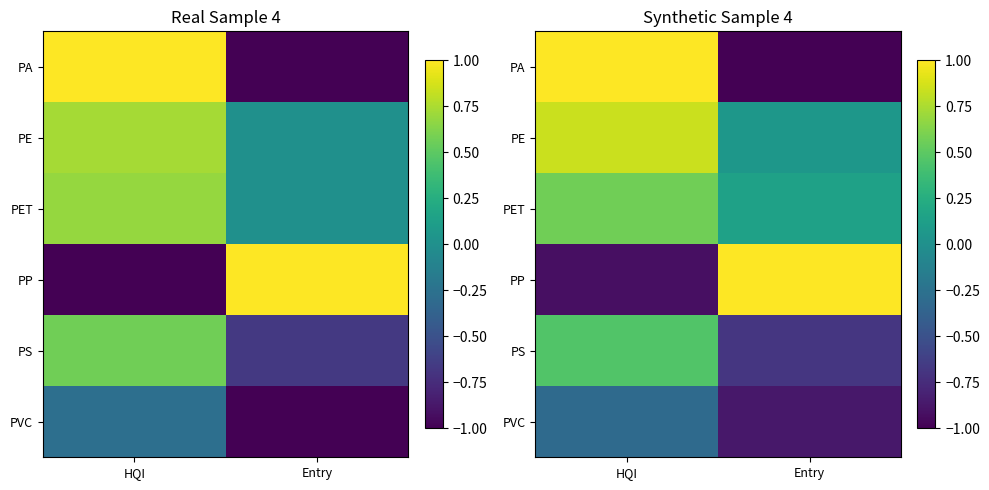

What is the average value of the PET series?

0.4